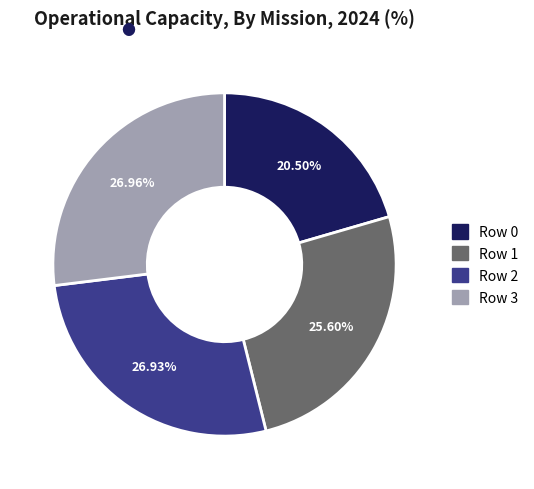

Is there a majority slice in this chart?

No